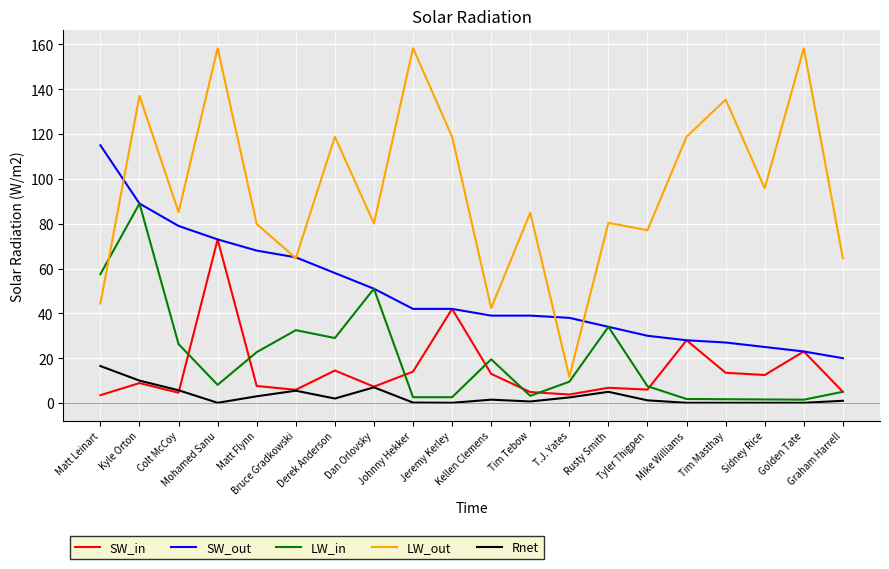

What is the difference between the highest and lowest values at Tim Masthay?

135.3